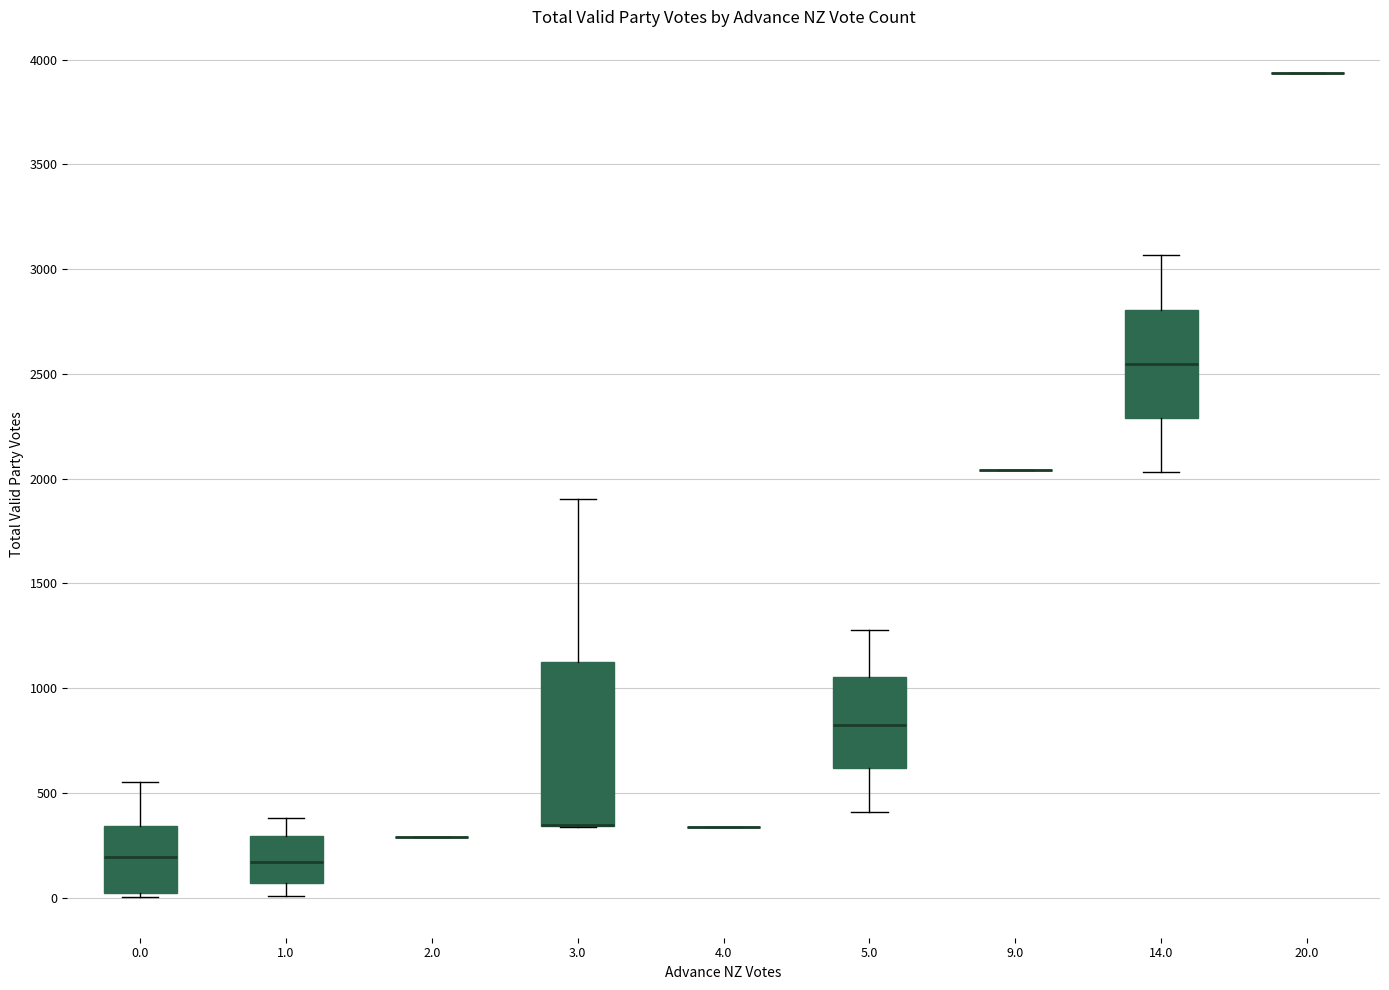

Reading left to right, transcribe this box plot: for each box, give where its median line is, the range the box spans, and where its two whiskers end, as read against the y-axis. The values are not printed on the chart, so give them approximately, as read against the axis.

0.0: median 200, box 0 to 350, whiskers 0 (just below the box's lower edge) to 550
1.0: median 150, box 50 to 300, whiskers 0 to 400
2.0: box collapsed to a line at 300, whiskers 300 to 300
3.0: median 350 (drawn on the box's lower edge), box 350 to 1150, whiskers 350 to 1900
4.0: box collapsed to a line at 350, whiskers 350 to 350
5.0: median 850, box 600 to 1050, whiskers 400 to 1300
9.0: box collapsed to a line at 2050, whiskers 2050 to 2050
14.0: median 2550, box 2300 to 2800, whiskers 2050 to 3050
20.0: box collapsed to a line at 3950, whiskers 3950 to 3950